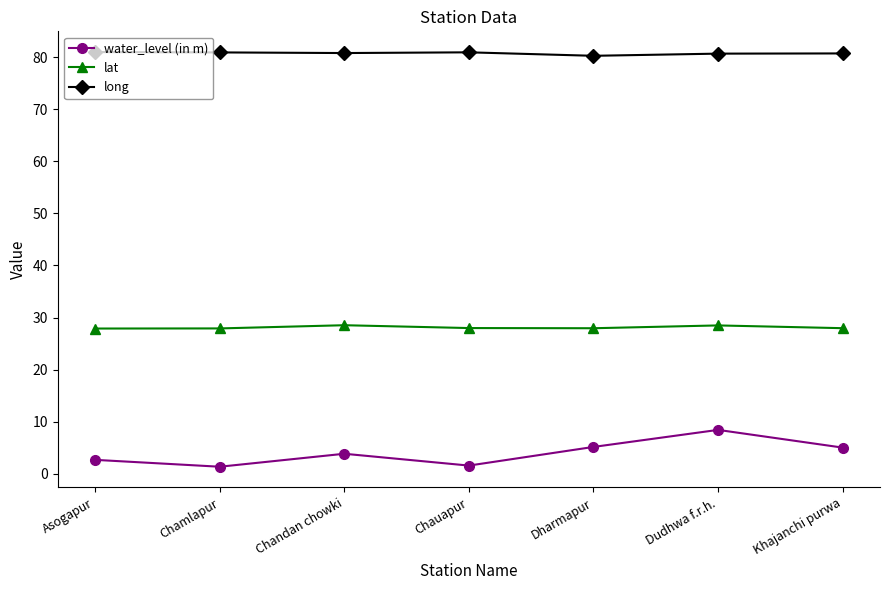

What is the maximum value shown in the chart?

81.0